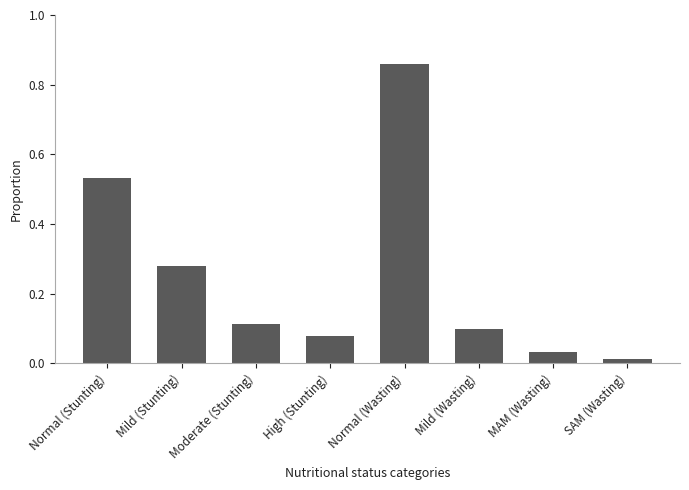

Does the chart contain any negative values?

No